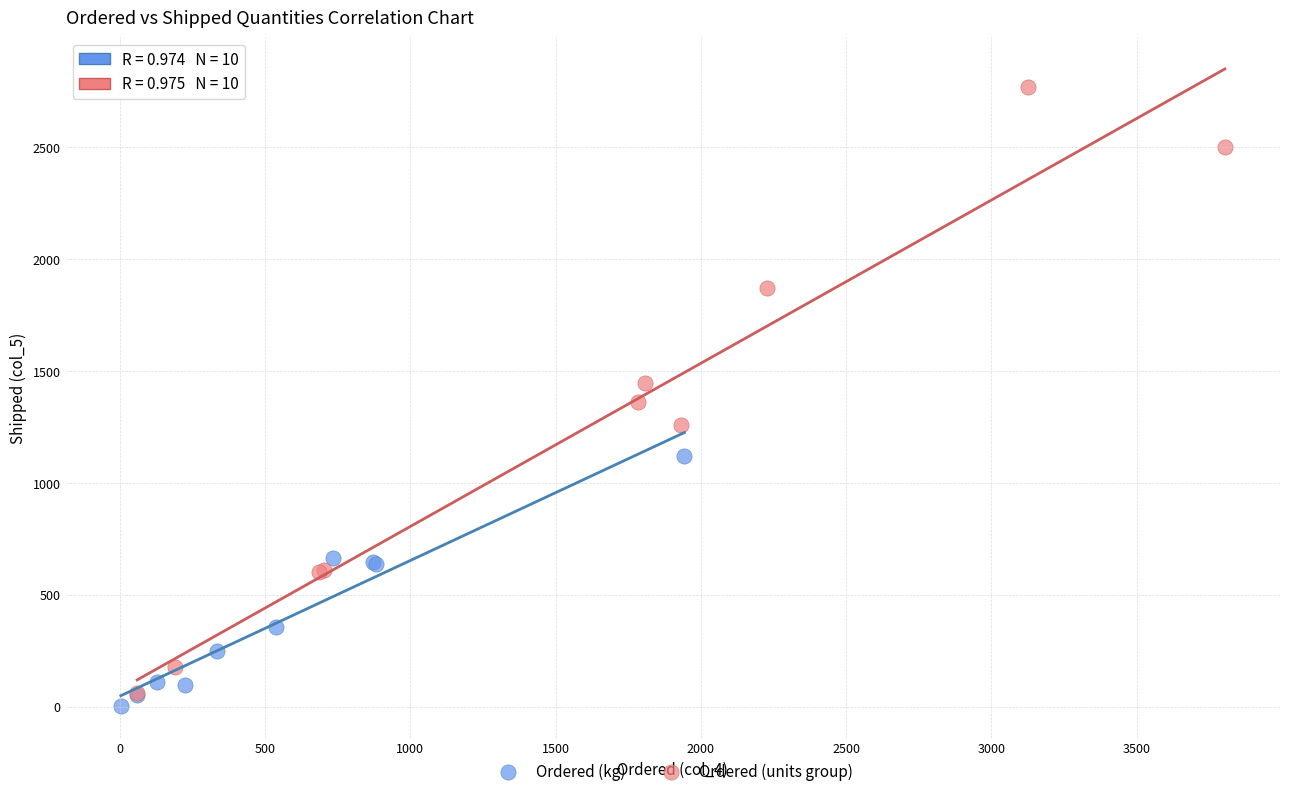

Which series reaches the maximum Y coordinate?

Ordered (units group)